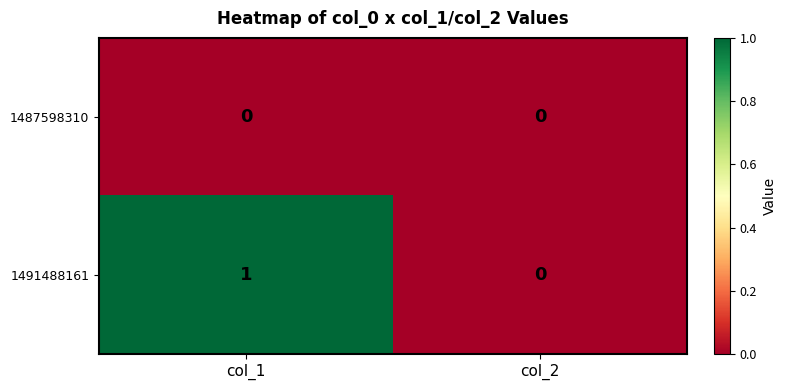

The value of 1487598310 at col_2 is 0. True or false?

True